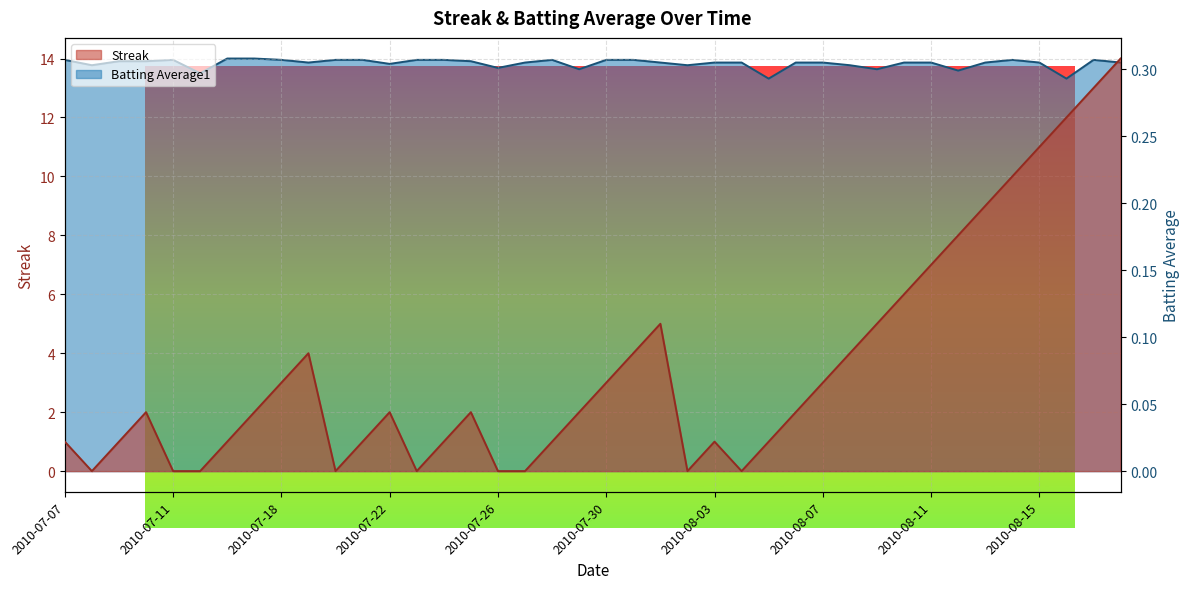

How many interior local peaks does the Streak series have?

6